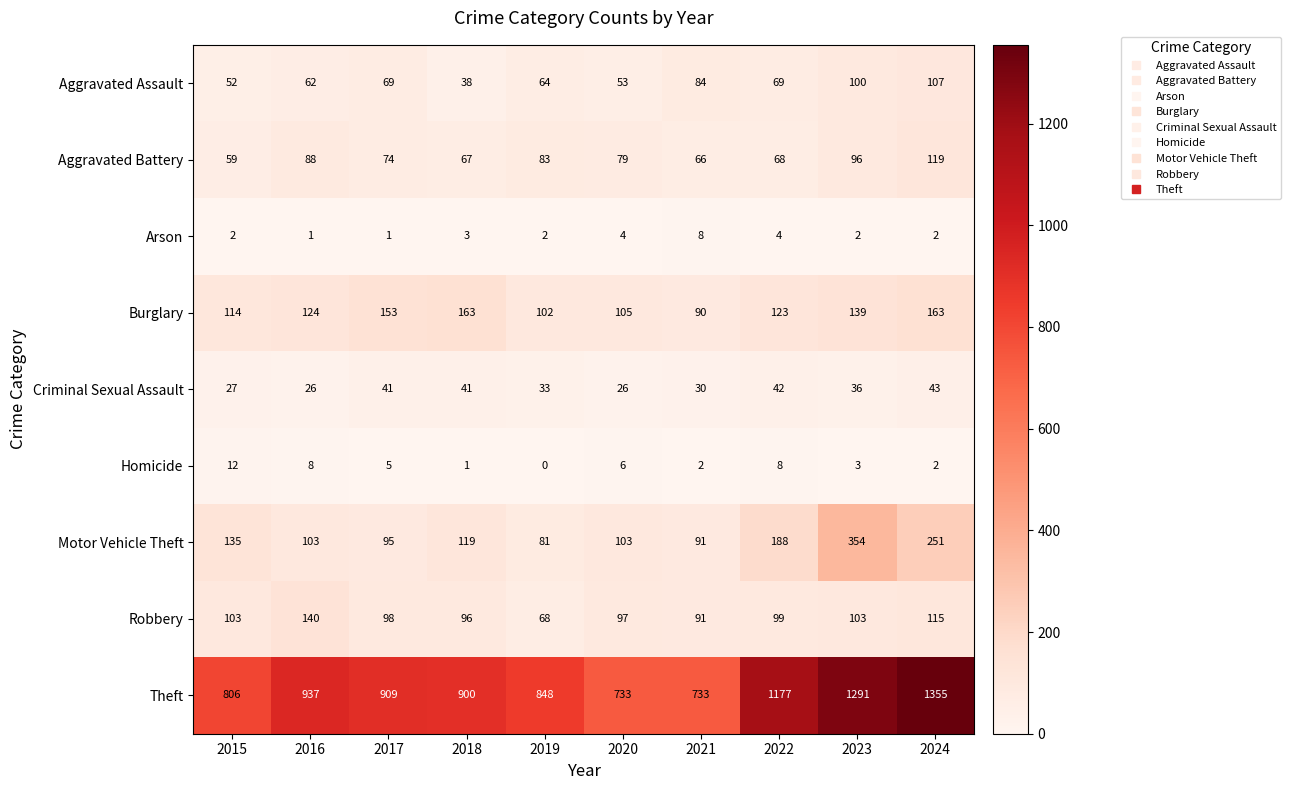

How many series are shown in this chart?

9